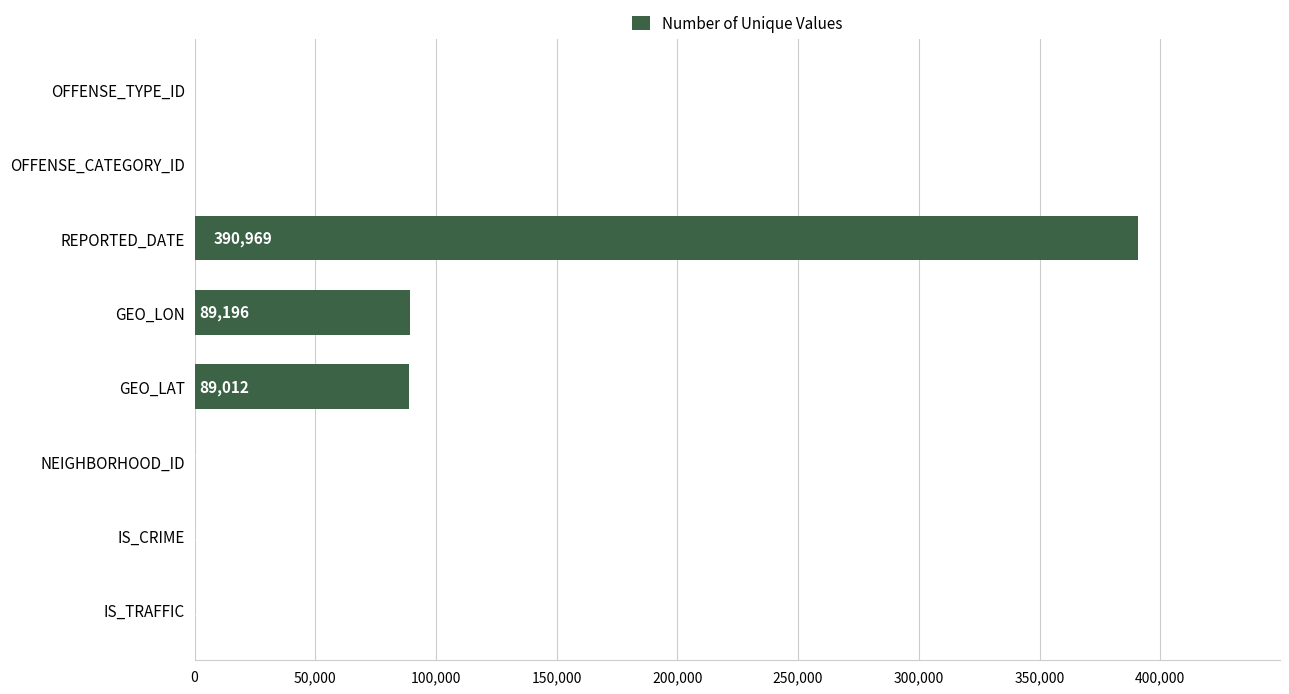

Which label corresponds to the largest value in the chart?

REPORTED_DATE